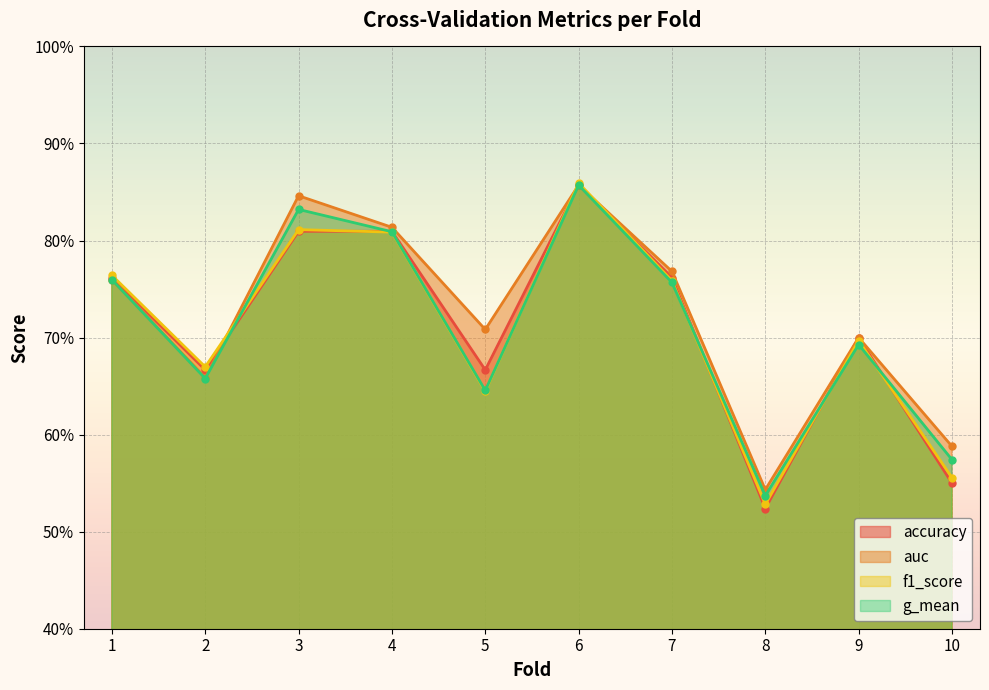

Reading left to right, extract all data points from this chart.

accuracy: 0.8	0.7	0.8	0.8	0.7	0.9	0.8	0.5	0.7	0.6
auc: 0.8	0.7	0.8	0.8	0.7	0.9	0.8	0.5	0.7	0.6
f1_score: 0.8	0.7	0.8	0.8	0.6	0.9	0.8	0.5	0.7	0.6
g_mean: 0.8	0.7	0.8	0.8	0.6	0.9	0.8	0.5	0.7	0.6